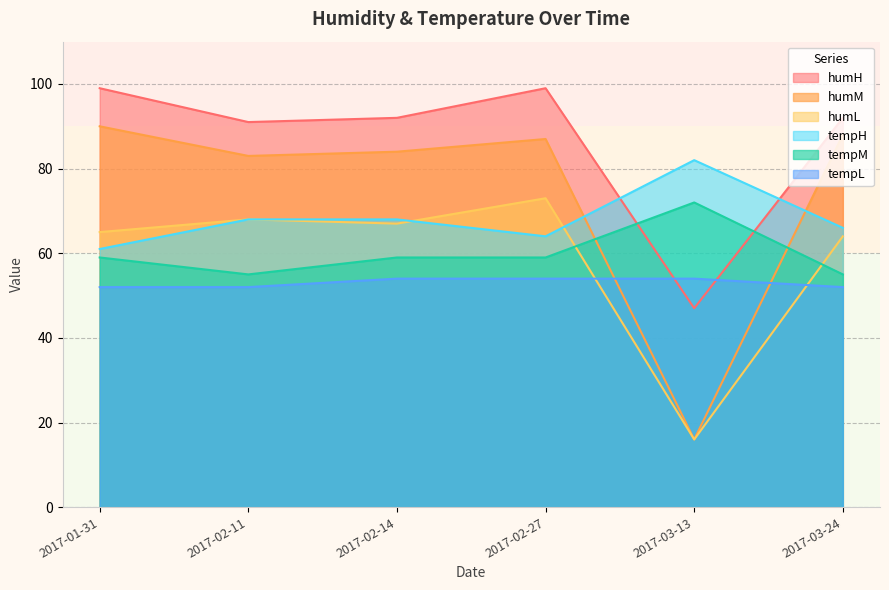

Reading right to left, extract all data points from this chart.

humM: 2017-03-24=88	2017-03-13=16	2017-02-27=87	2017-02-14=84	2017-02-11=83	2017-01-31=90
humL: 2017-03-24=64	2017-03-13=16	2017-02-27=73	2017-02-14=67	2017-02-11=68	2017-01-31=65
humH: 2017-03-24=92	2017-03-13=47	2017-02-27=99	2017-02-14=92	2017-02-11=91	2017-01-31=99
tempH: 2017-03-24=66	2017-03-13=82	2017-02-27=64	2017-02-14=68	2017-02-11=68	2017-01-31=61
tempM: 2017-03-24=55	2017-03-13=72	2017-02-27=59	2017-02-14=59	2017-02-11=55	2017-01-31=59
tempL: 2017-03-24=52	2017-03-13=54	2017-02-27=54	2017-02-14=54	2017-02-11=52	2017-01-31=52